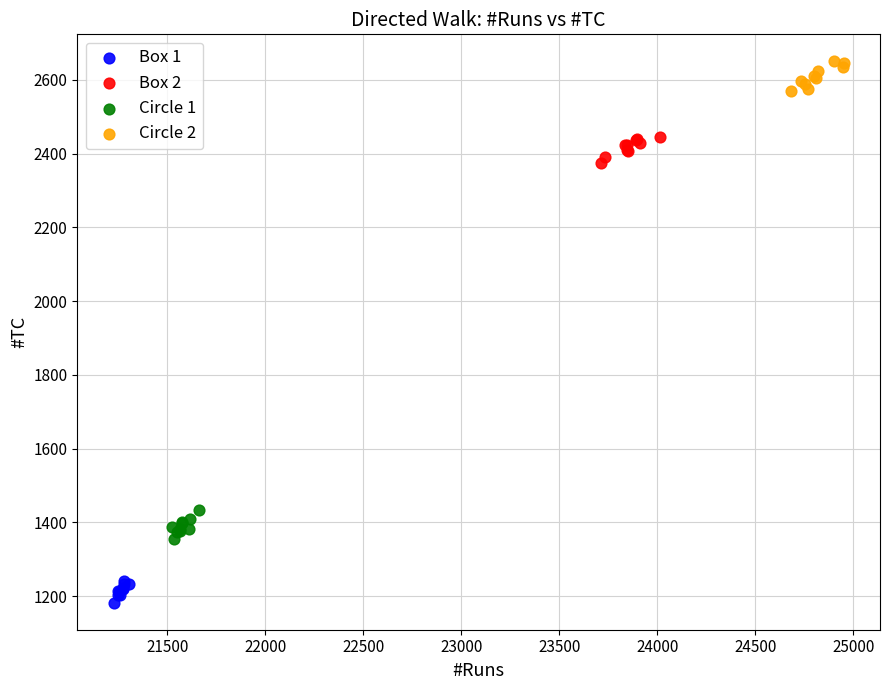

Which series contains the lowest Y value?

Box 1